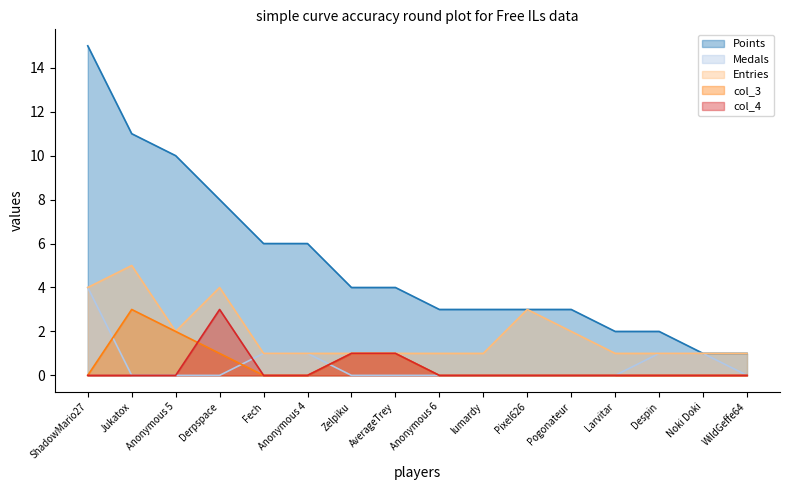

How many data points in Entries are above 1?

6